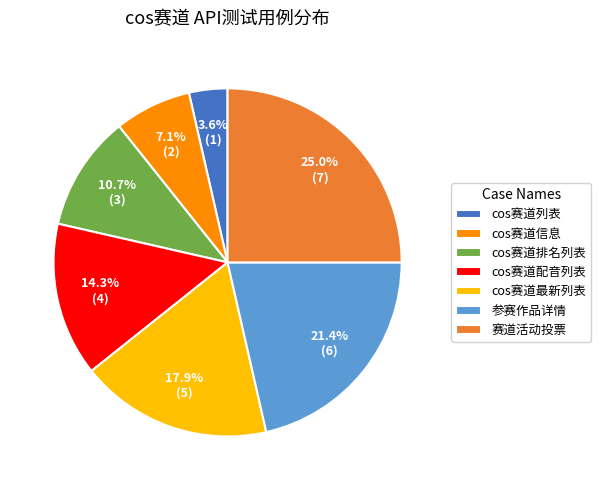

What portion of the pie excludes cos赛道最新列表?

82.1%